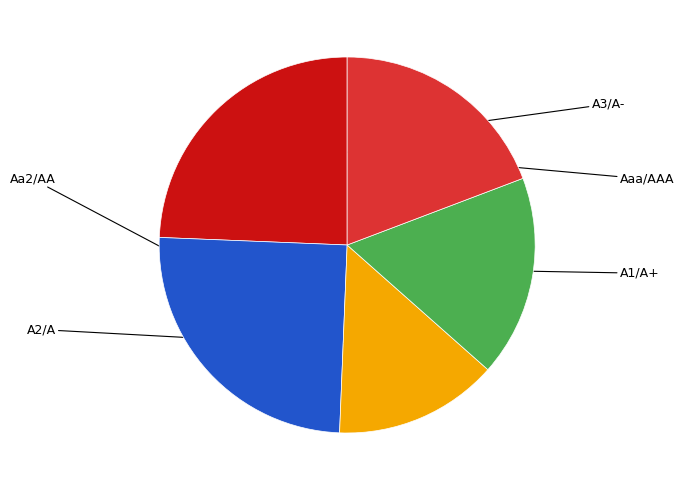

Is there any slice that represents more than half of the pie?

No